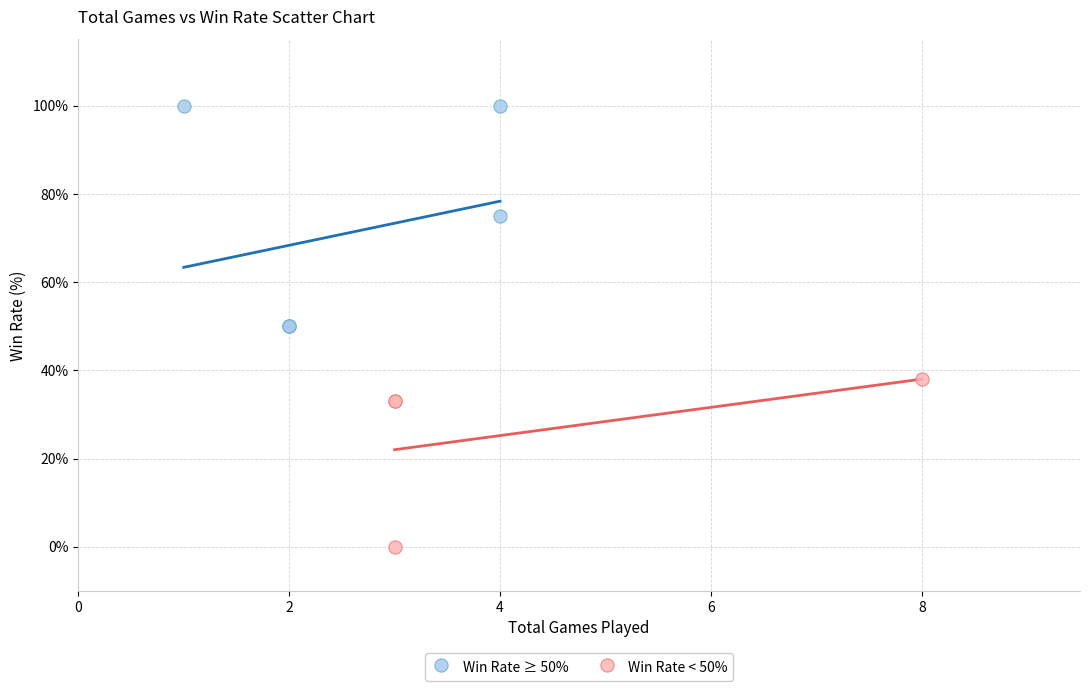

Which series has the widest spread of Y values?

Win Rate ≥ 50%